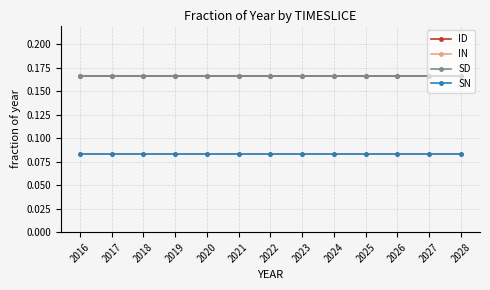

True or false: IN and ID cross at least once.

False